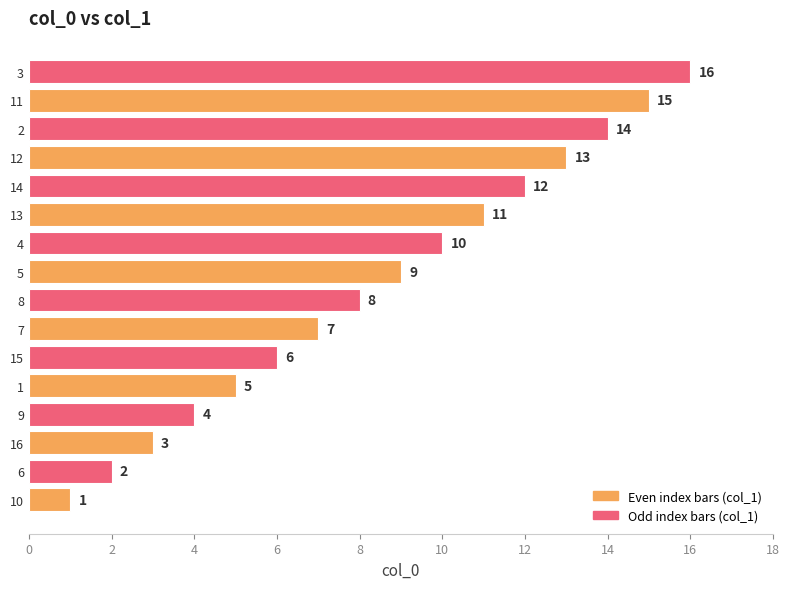

Is it true that the value at 8 is 8?

True